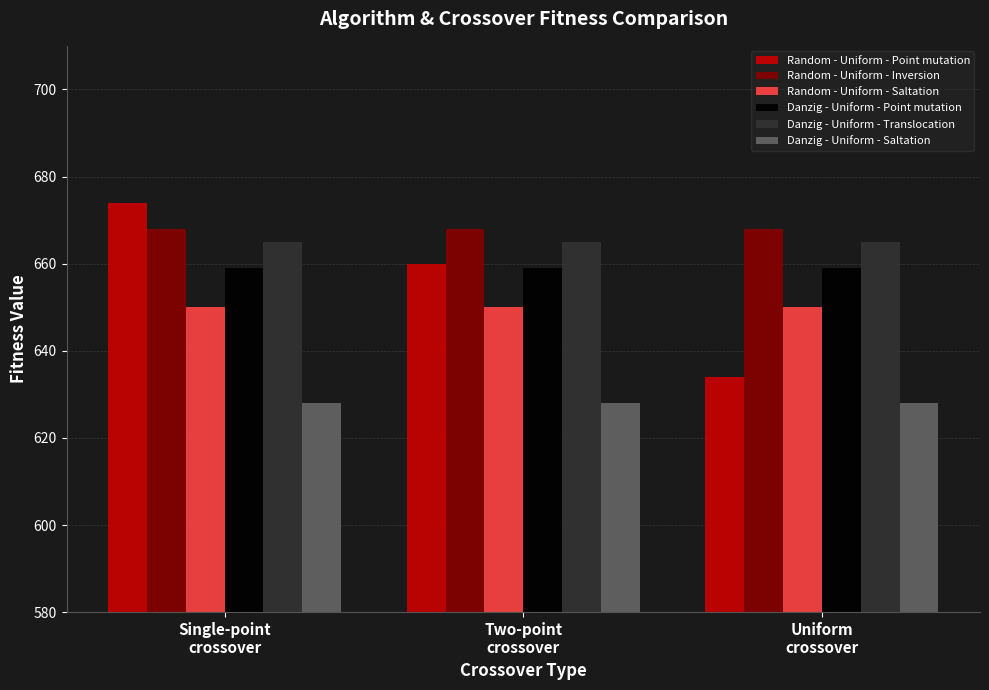

What is the average value of the Danzig - Uniform - Point mutation series?

659